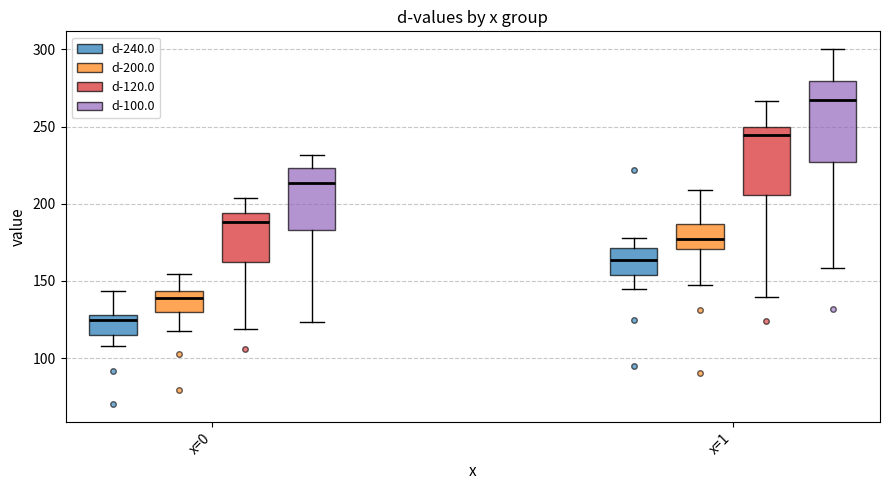

Reading left to right, transcribe this box plot: for each box, give where its median line is, the range the box spans, and where its two whiskers end, as read against the y-axis. The values are not printed on the chart, so give them approximately, as read against the axis.

x=0 (d-240.0): median 125, box 115 to 130, whiskers 110 to 145
x=0 (d-200.0): median 140, box 130 to 145, whiskers 115 to 155
x=0 (d-120.0): median 190, box 165 to 195, whiskers 120 to 205
x=0 (d-100.0): median 215, box 185 to 225, whiskers 125 to 230
x=1 (d-240.0): median 165, box 155 to 170, whiskers 145 to 180
x=1 (d-200.0): median 175, box 170 to 185, whiskers 145 to 210
x=1 (d-120.0): median 245, box 205 to 250, whiskers 140 to 265
x=1 (d-100.0): median 265, box 225 to 280, whiskers 160 to 300